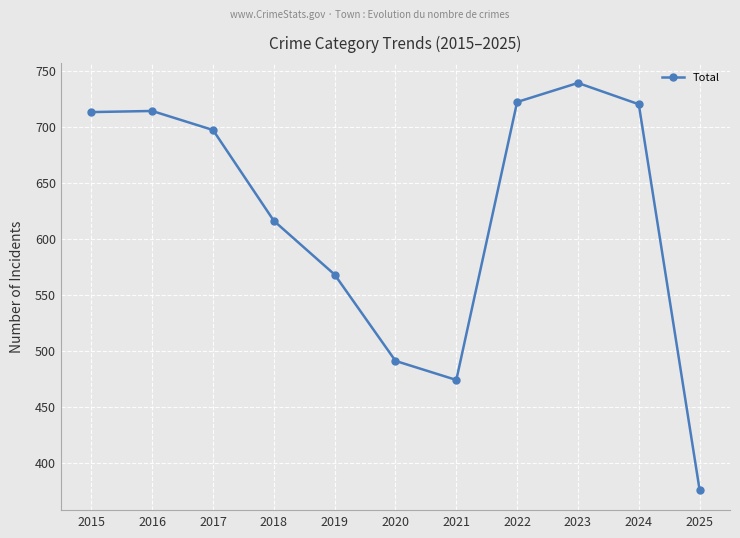

The chart shows a value of 251 at 2019. True or false?

False